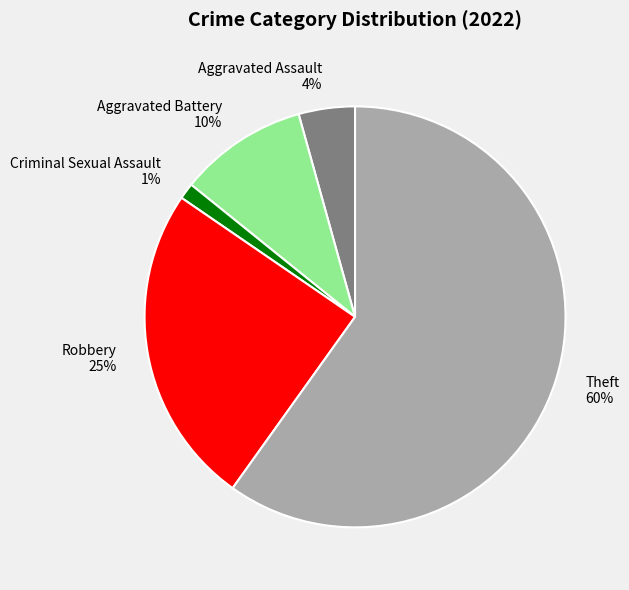

To the nearest percent, what portion does Criminal Sexual Assault represent?

1%